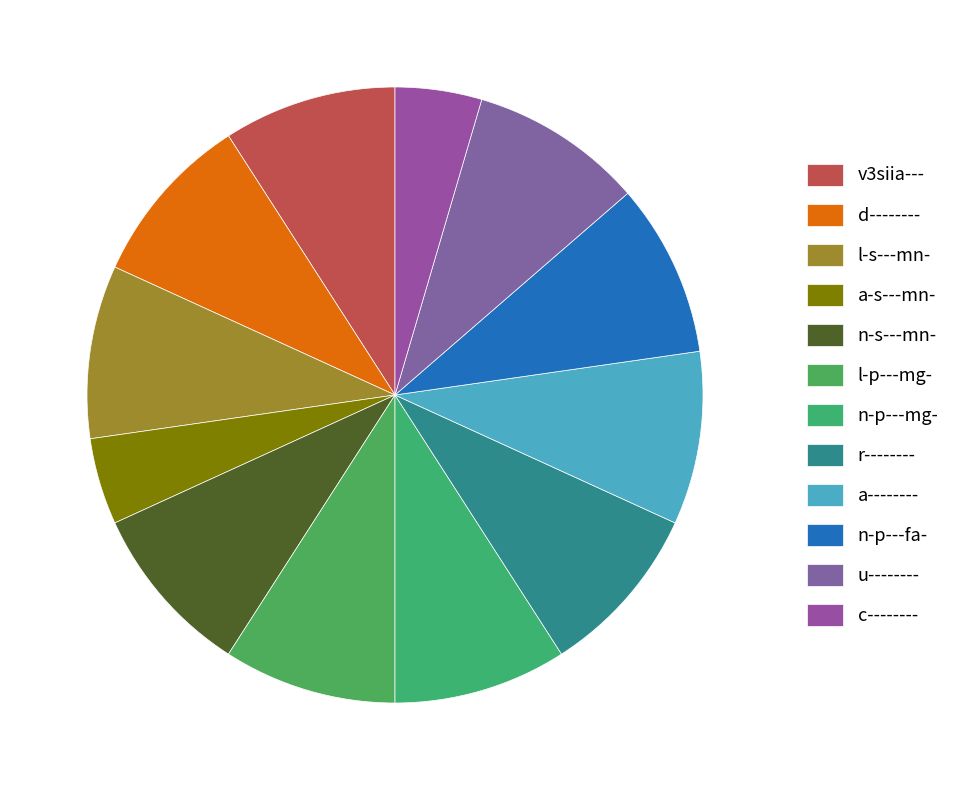

Does n-p---mg- represent more than half of the total?

No